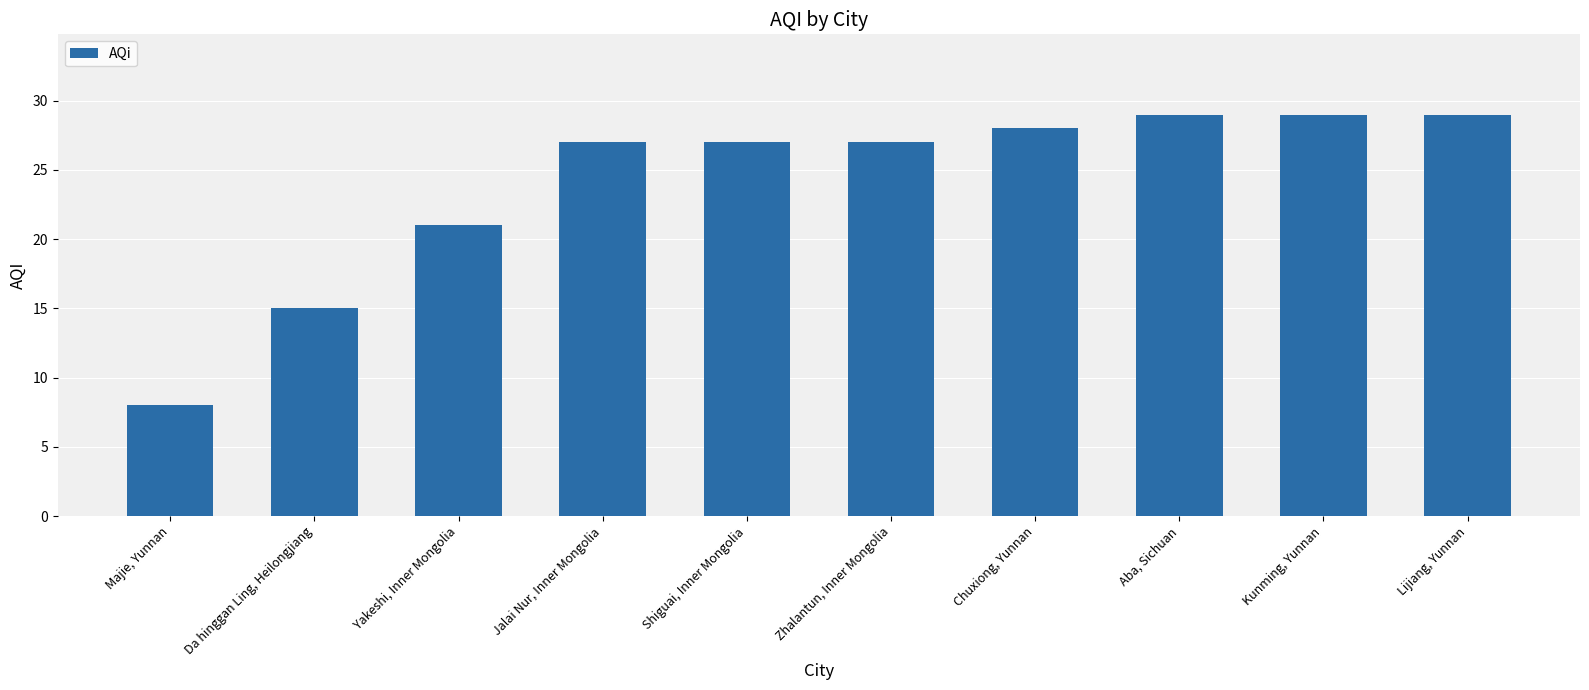

Which has a higher value, Yakeshi, Inner Mongolia or Jalai Nur, Inner Mongolia?

Jalai Nur, Inner Mongolia